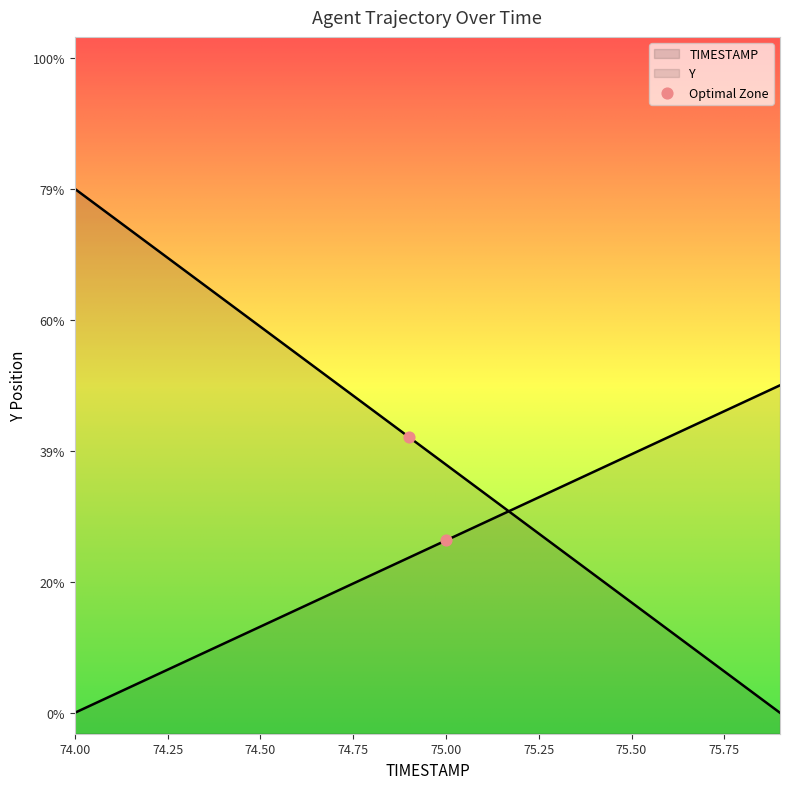

Which series contains the highest Y value?

TIMESTAMP